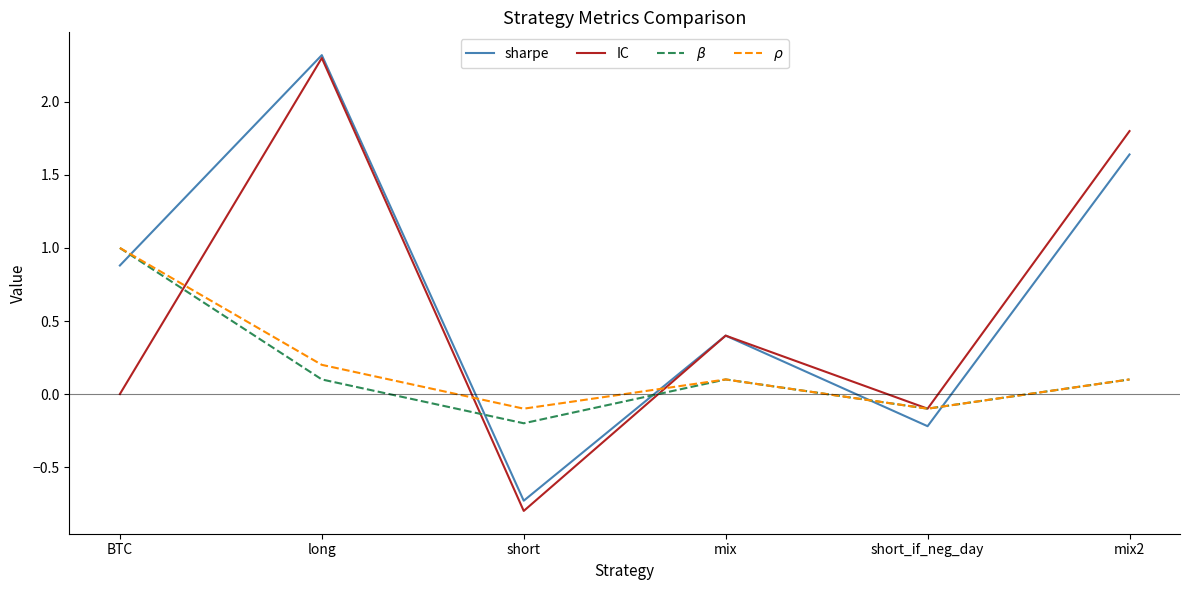

How many categories are shown in the chart?

6